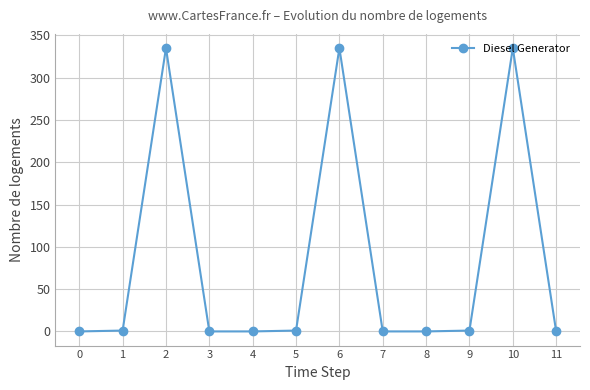

Does the chart display data point markers on the line(s)?

Yes